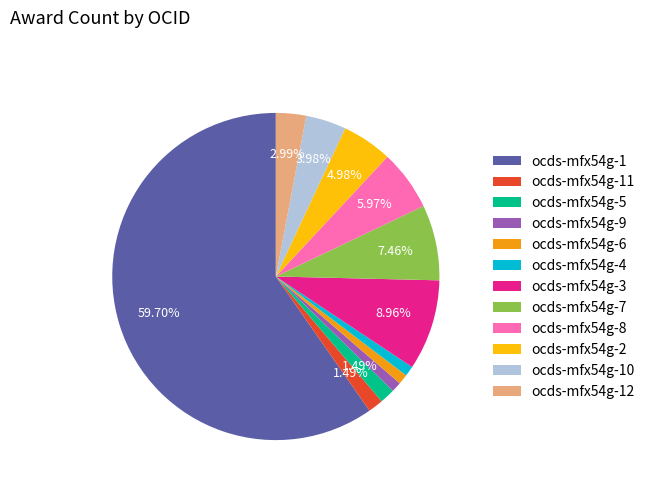

What portion of the pie excludes ocds-mfx54g-8?

94.0%